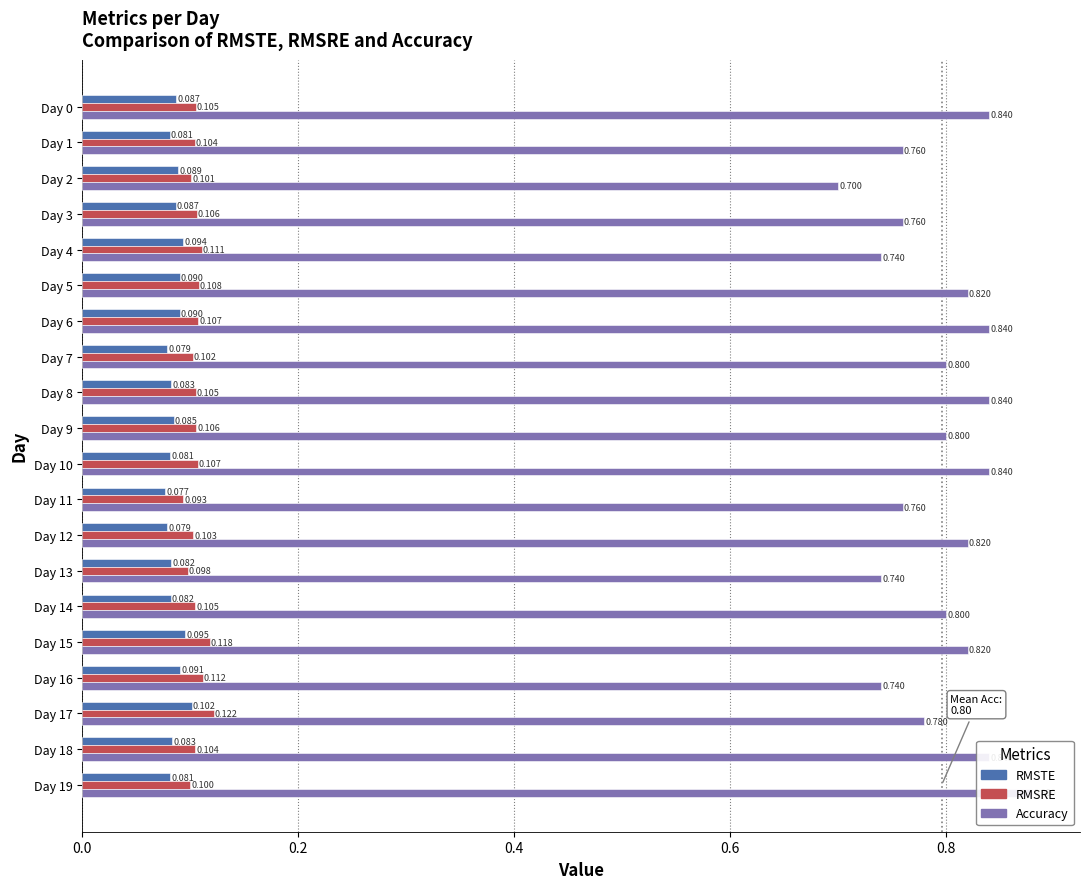

List the series in order of their peak value, highest first.

Accuracy, RMSRE, RMSTE